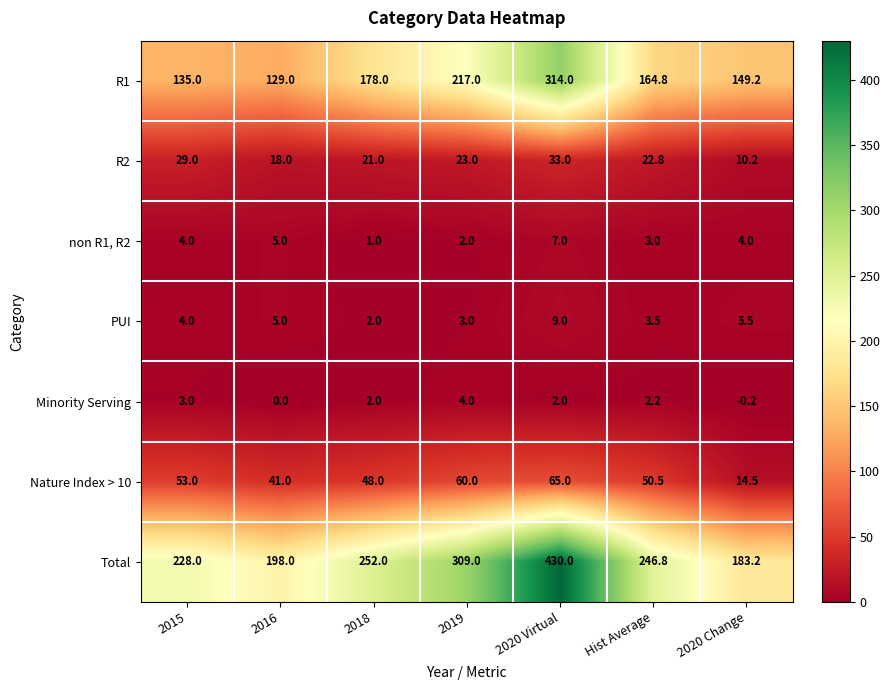

Rank the categories by Nature Index > 10 value from highest to lowest.

2020 Virtual, 2019, 2015, Hist Average, 2018, 2016, 2020 Change